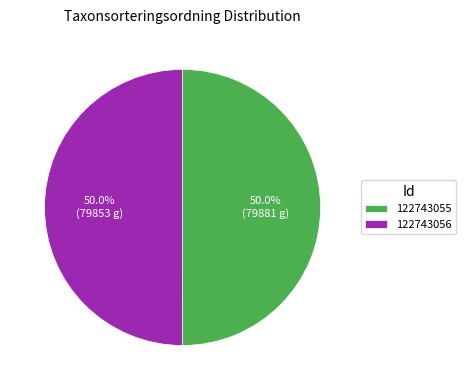

Approximately how many times larger is the value at 122743055 compared to 122743056?

1.0